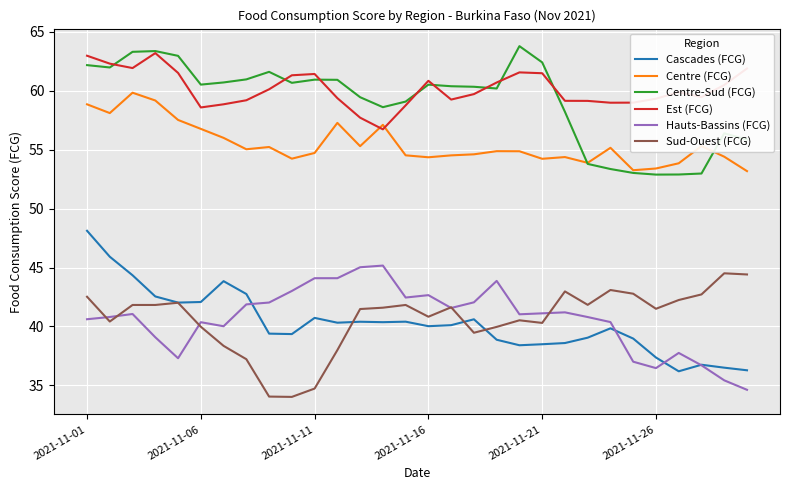

True or false: Centre (FCG) and Cascades (FCG) intersect in this chart.

False